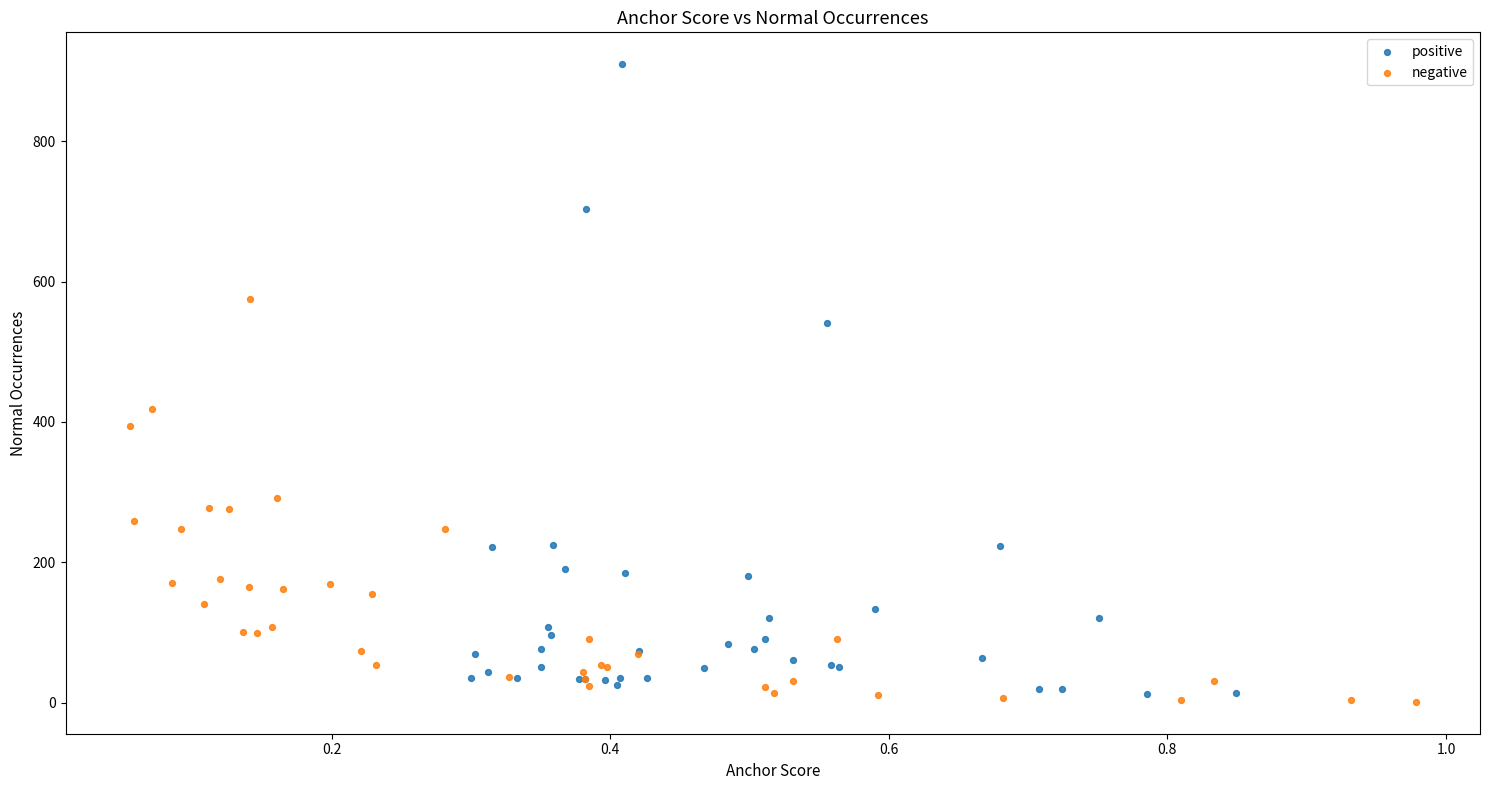

What are all the series names shown in the legend?

positive, negative